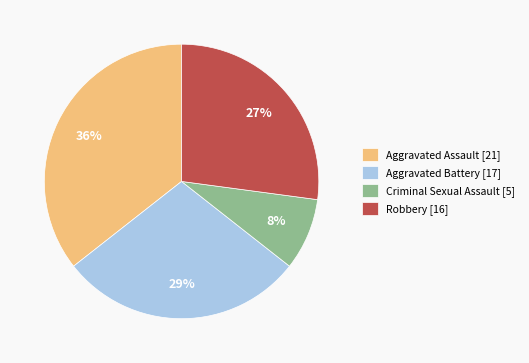

To the nearest percent, what is the difference between the Robbery and Aggravated Battery slice percentages?

2%